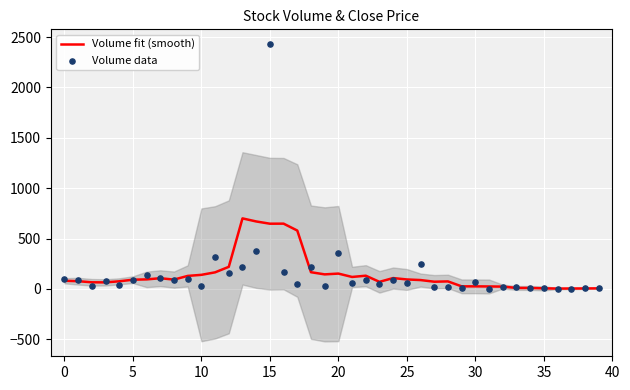

What is the total value across all series at 16?

817.2